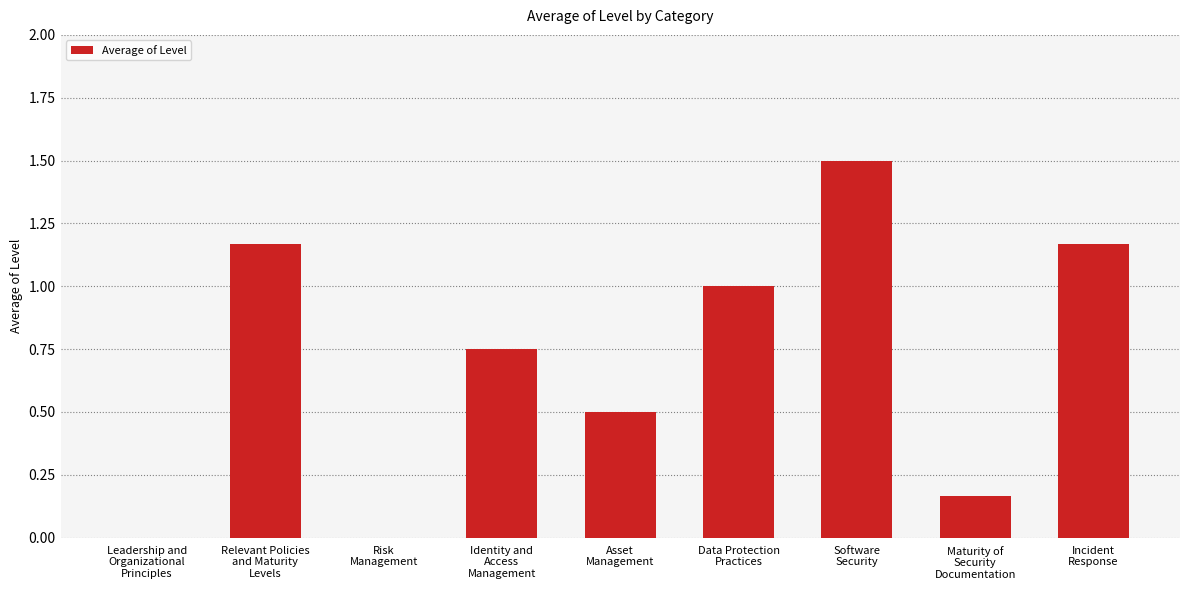

What is the maximum value shown in the chart?

1.5